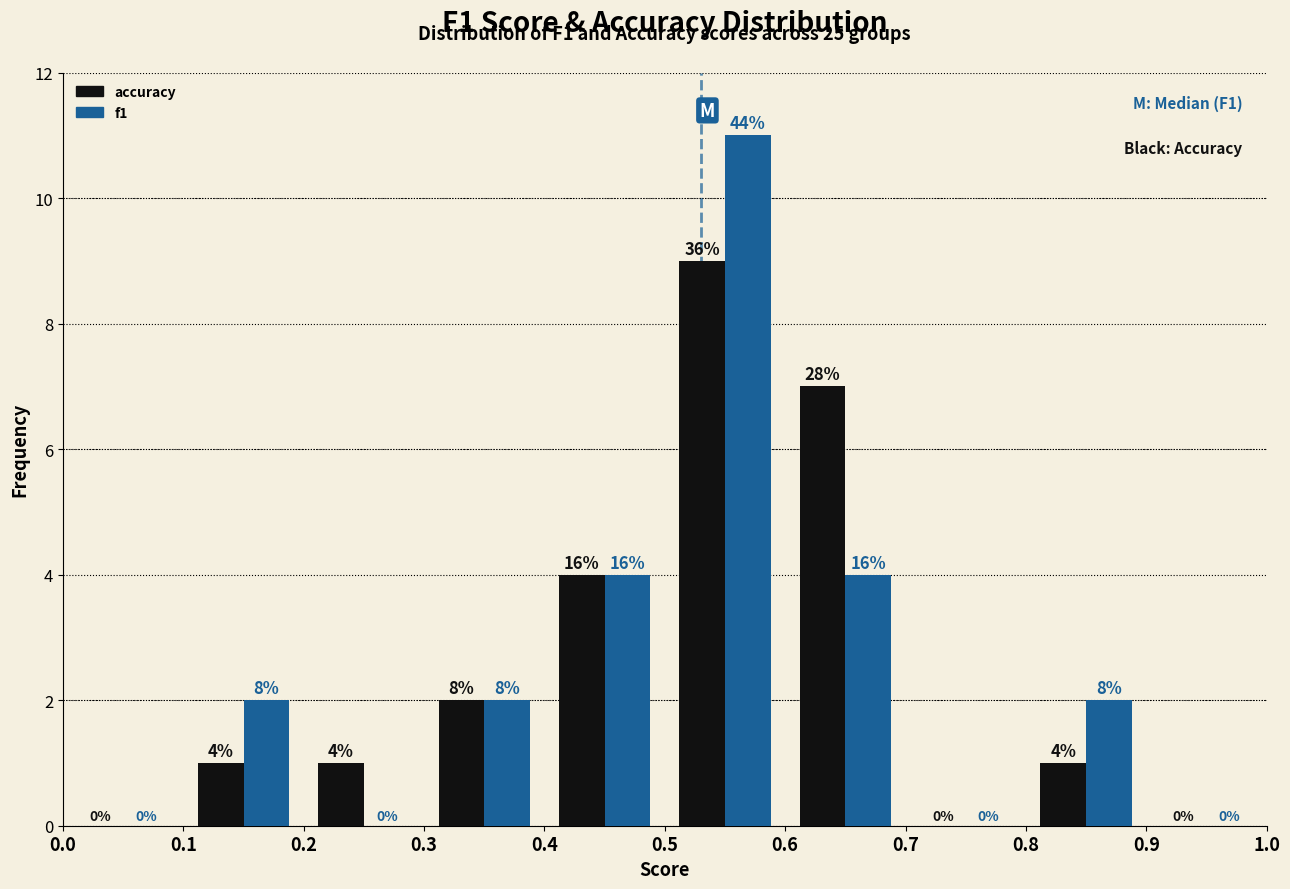

In the f1 series, which range on the x-axis has the tallest bar?

0.5 to 0.6